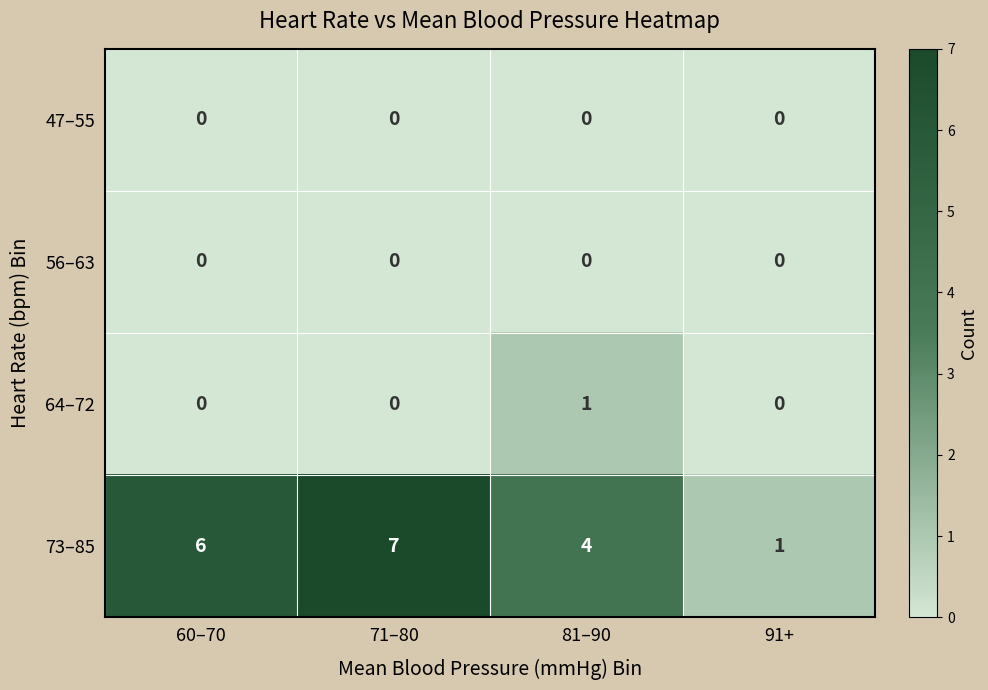

How many series are shown in this chart?

4